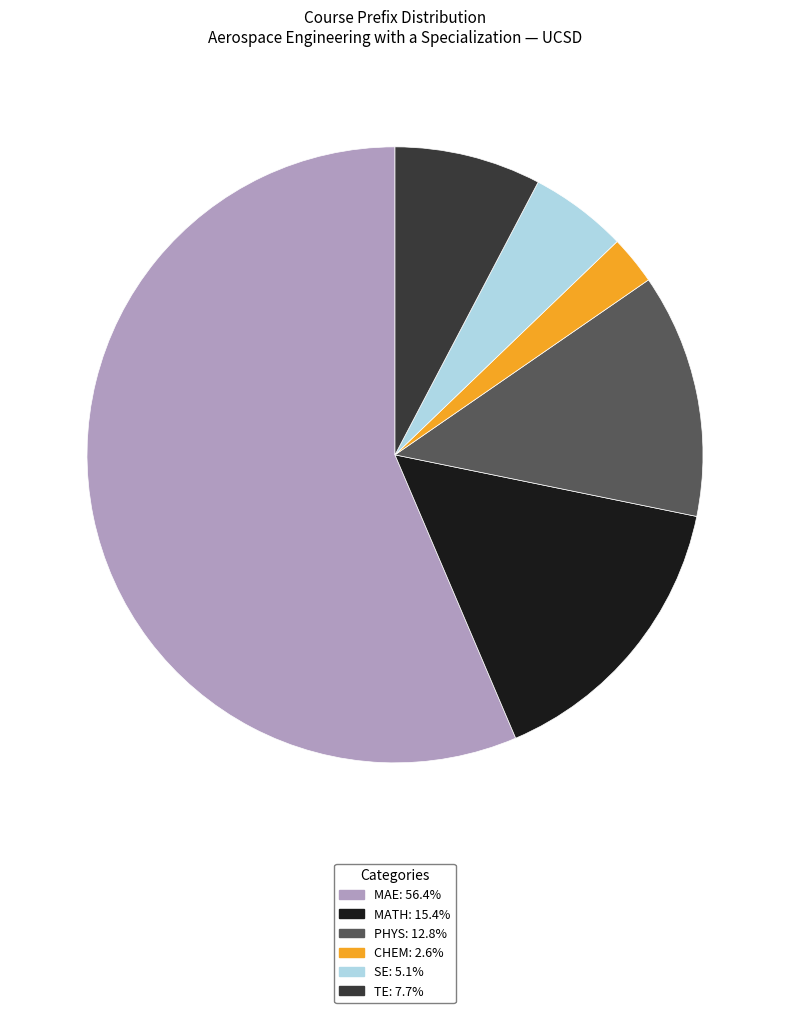

Combined, do TE and MAE account for over 50%?

Yes